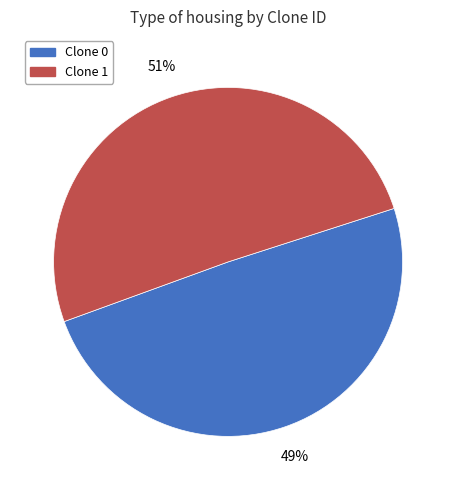

The Clone 0 slice represents 62% of the pie. True or false?

False